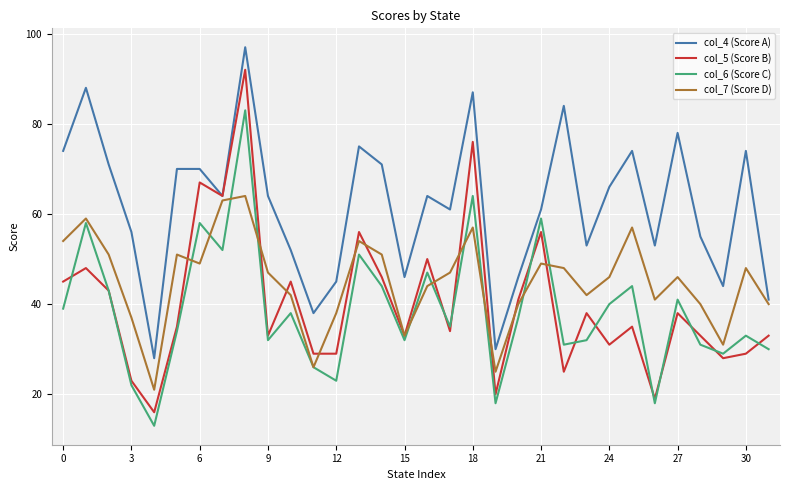

How many interior local peaks does the col_7 (Score D) series have?

9